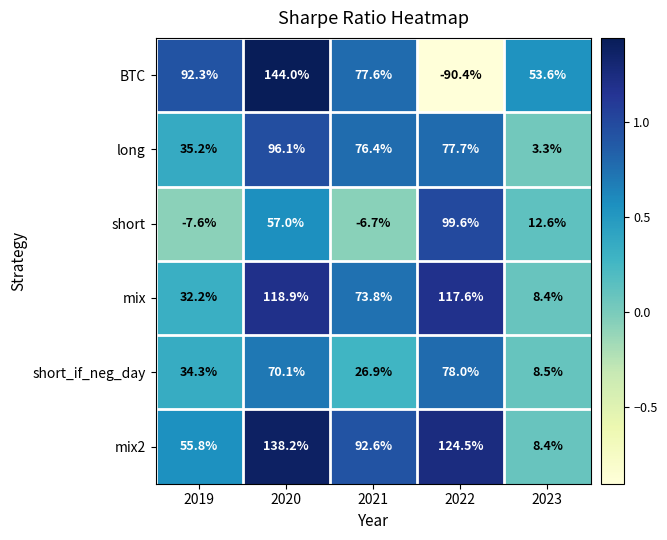

List the series in order of their peak value, lowest first.

short_if_neg_day, long, short, mix, mix2, BTC